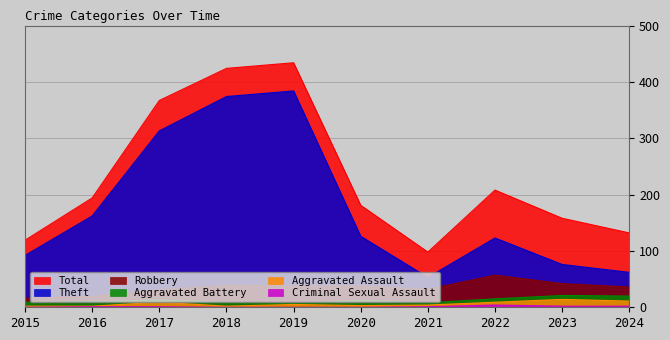

At which category does the chart reach its minimum across all series?

2015